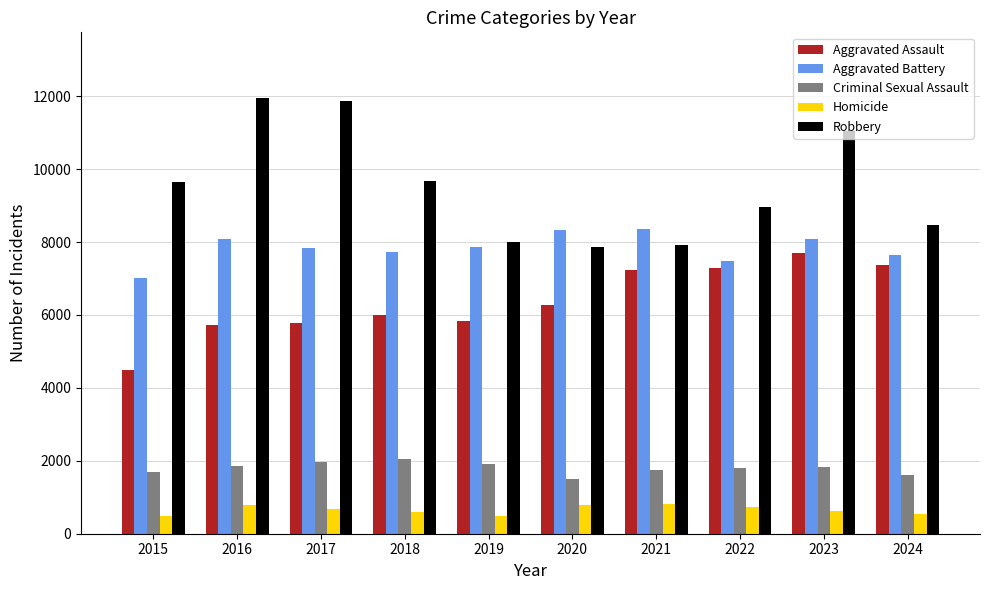

What is the average value of the Robbery series?

9540